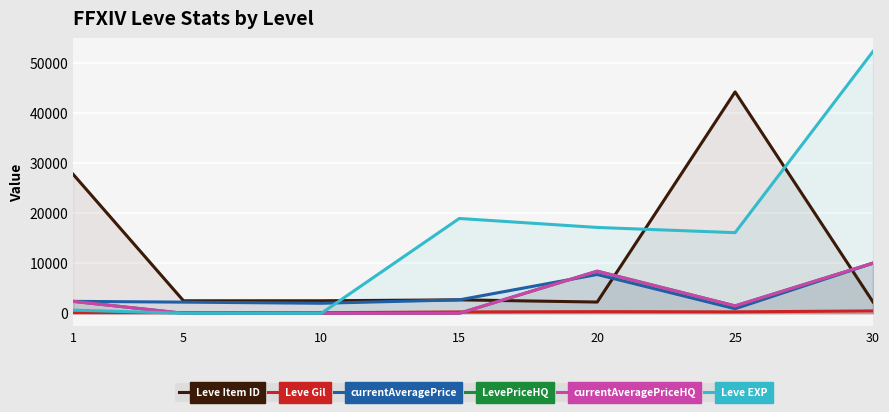

What is the total value across all series at 5?

4836.0